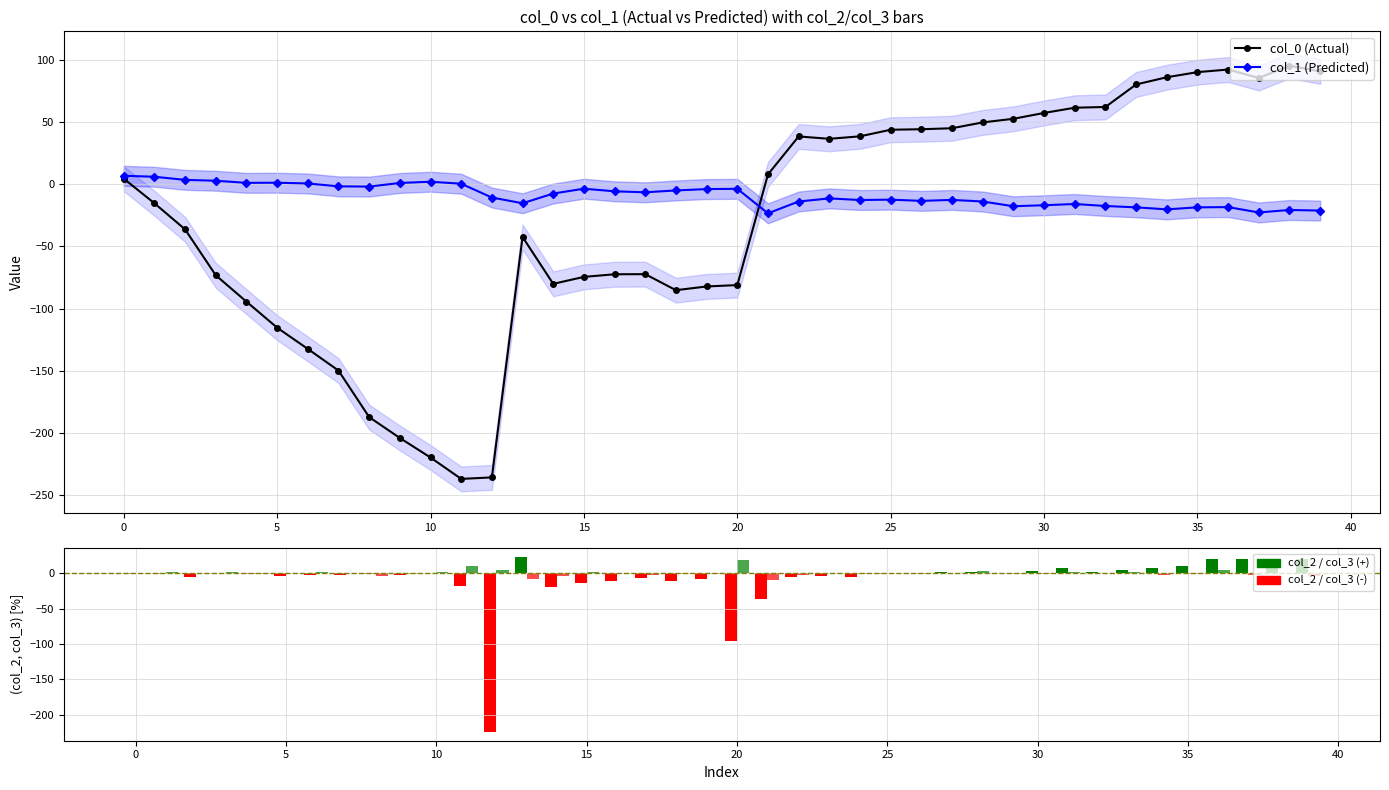

How many values in col_3 are below zero?

18